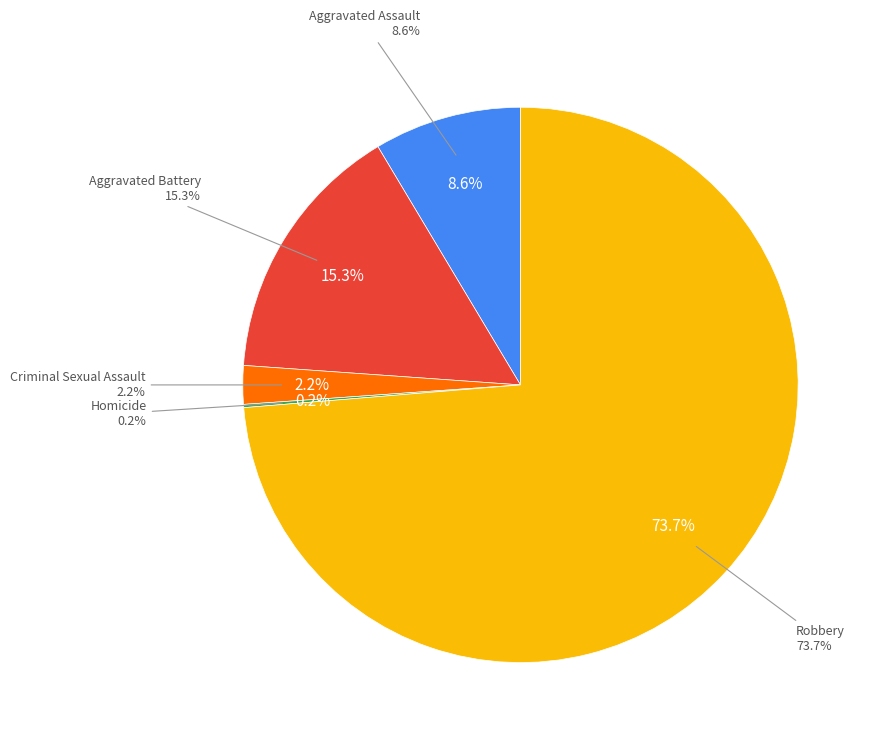

Rank the categories by value from highest to lowest.

Robbery, Aggravated Battery, Aggravated Assault, Criminal Sexual Assault, Homicide